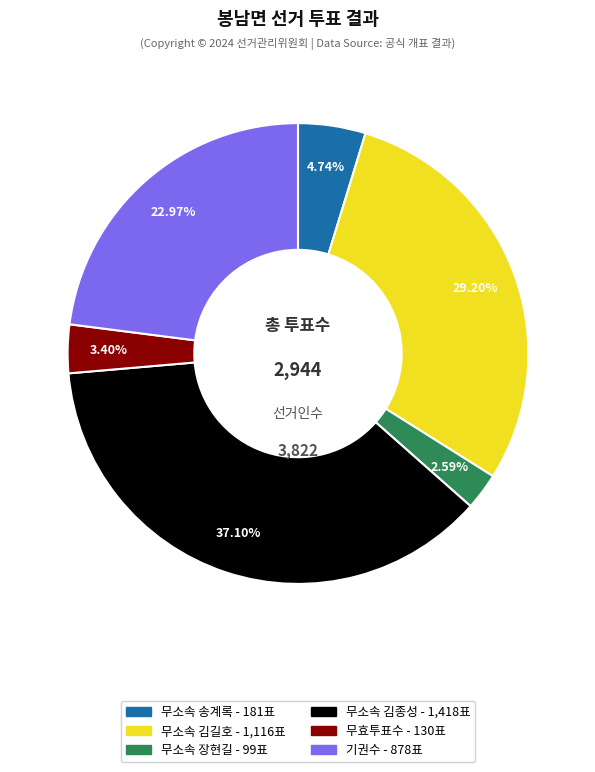

Does any single category account for the majority?

No